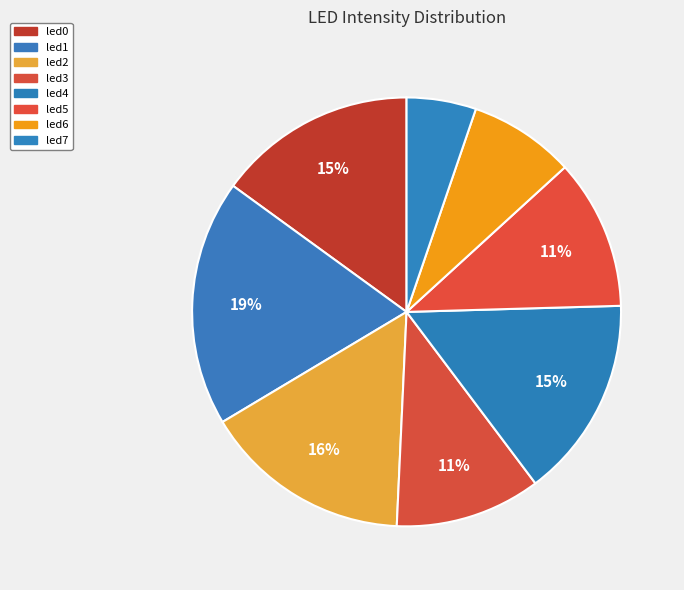

To the nearest percent, what is the difference between the led6 and led4 slice percentages?

7%